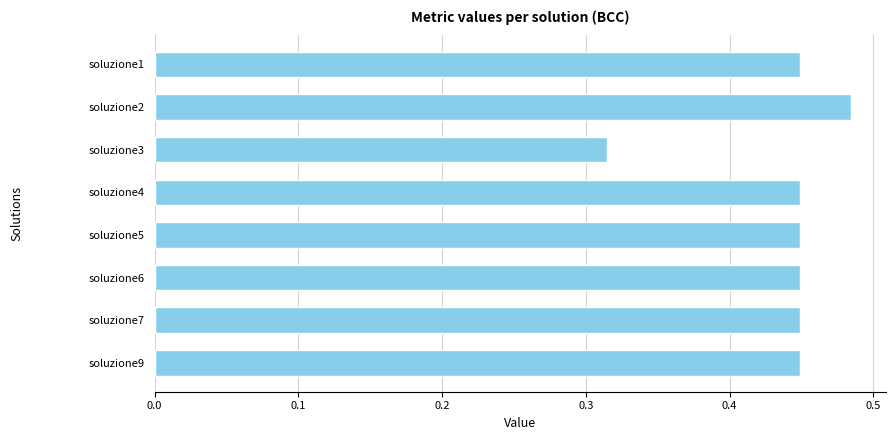

True or false: the data shows 0.7 at soluzione9.

False